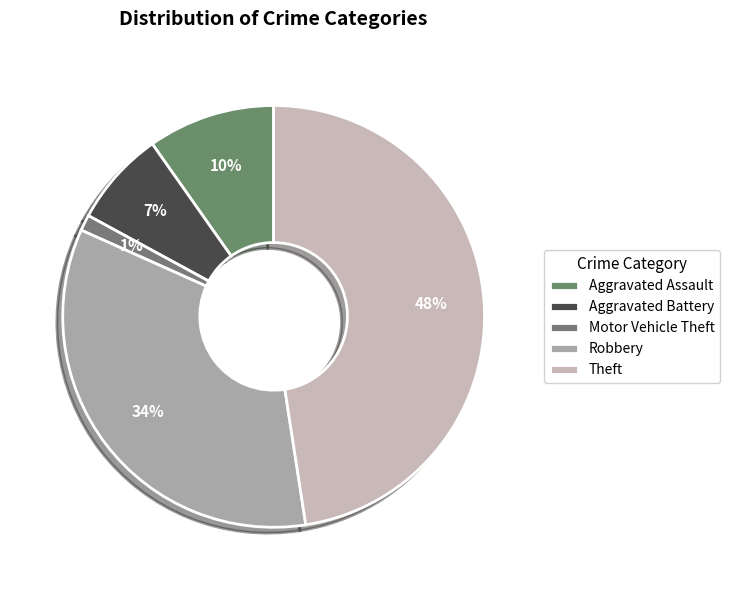

Which category has the smallest portion of the pie?

Motor Vehicle Theft